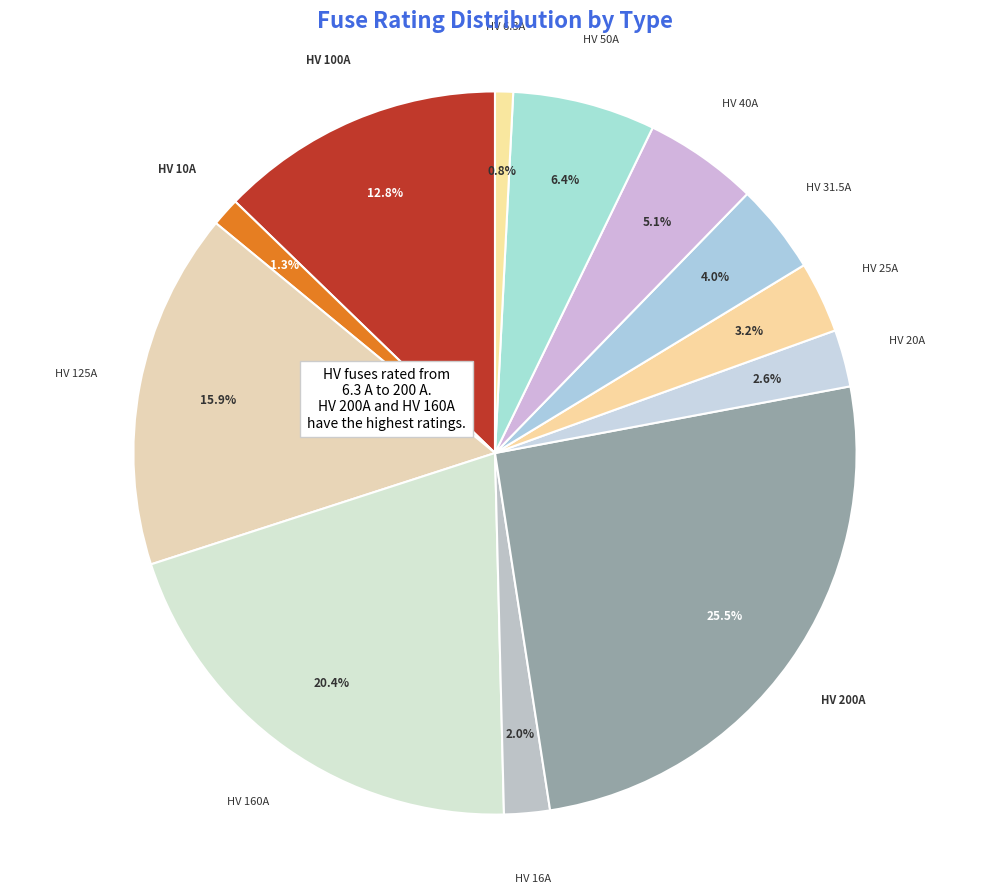

Count the number of slices in the pie.

12